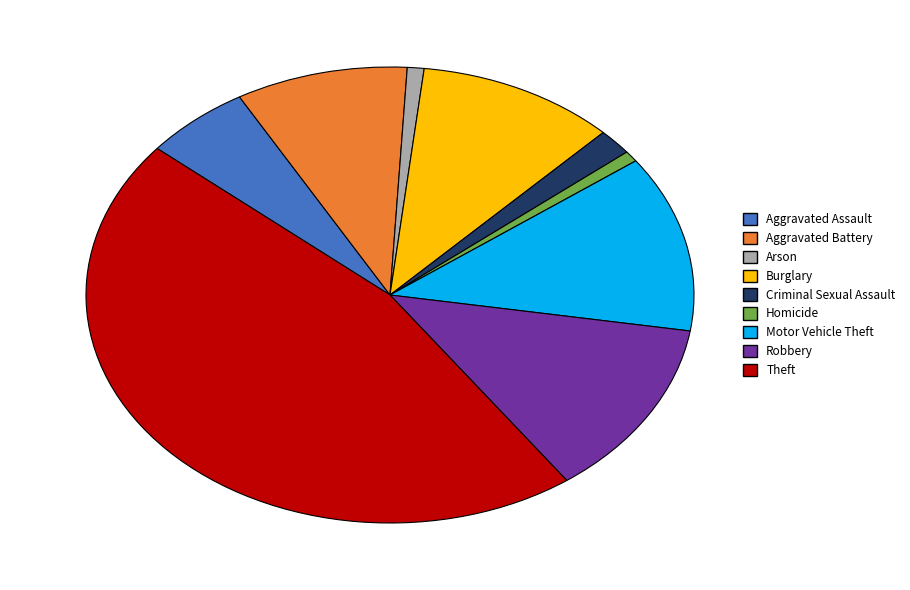

Which has a higher value, Motor Vehicle Theft or Aggravated Battery?

Motor Vehicle Theft